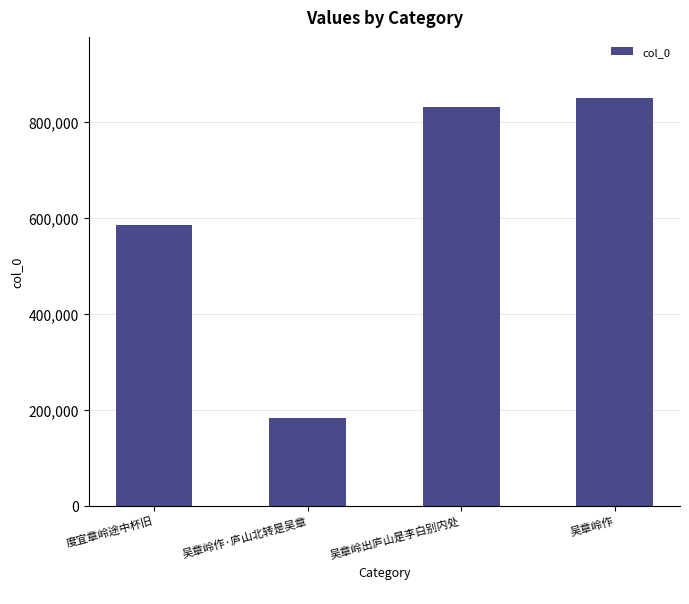

Read the value at 吴章岭出庐山是李白别内处, to the nearest 10.

830720